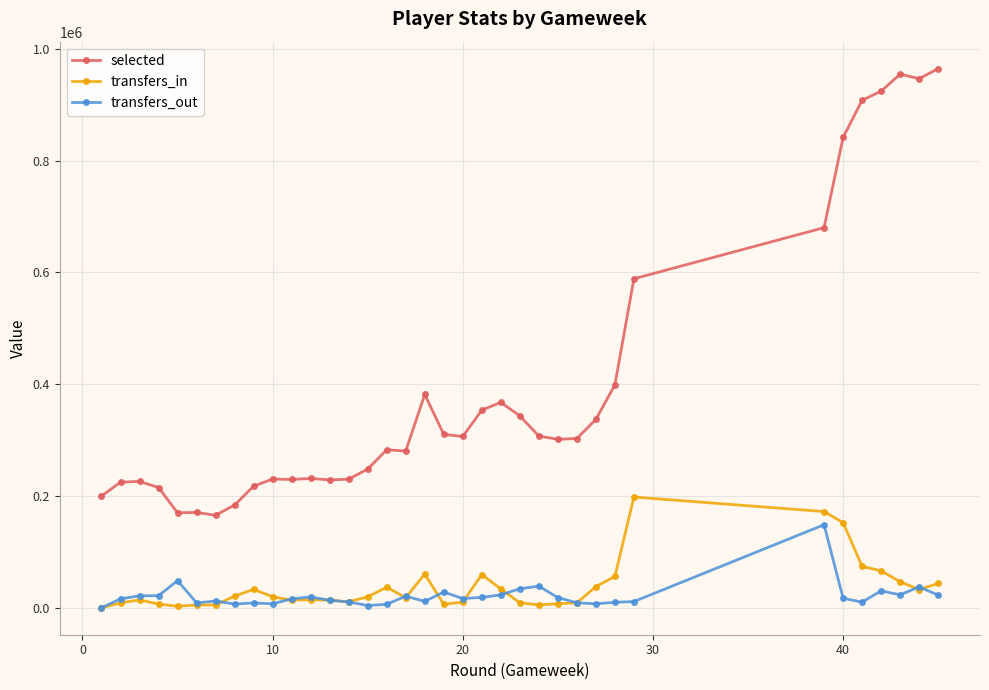

What is the lowest value of the selected series?

165544